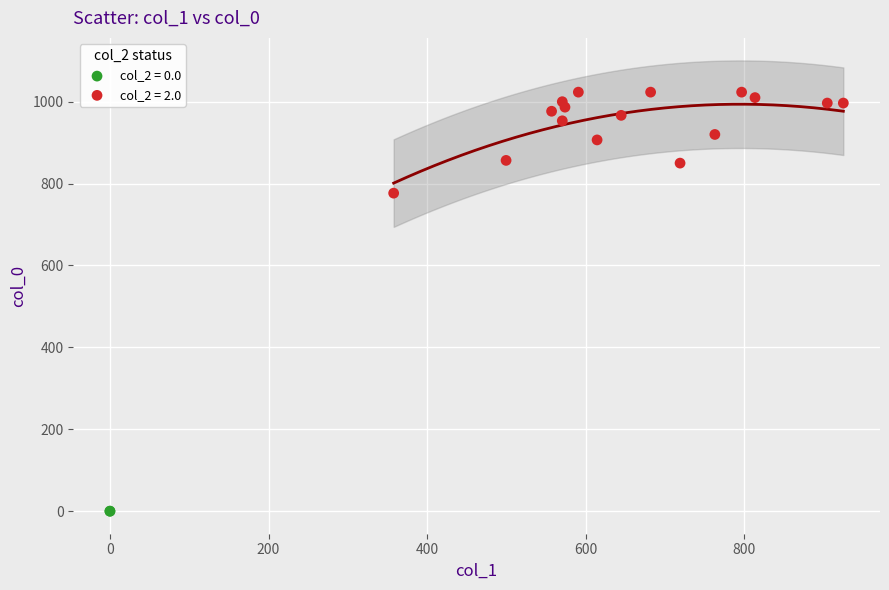

What are all the series names shown in the legend?

col_2 = 0.0, col_2 = 2.0